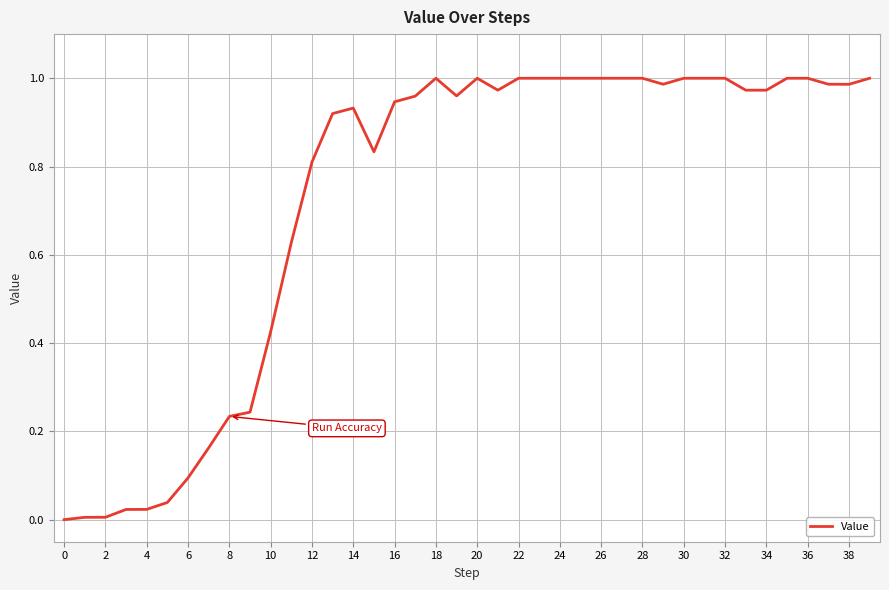

The value at 20 is 1.0. True or false?

True